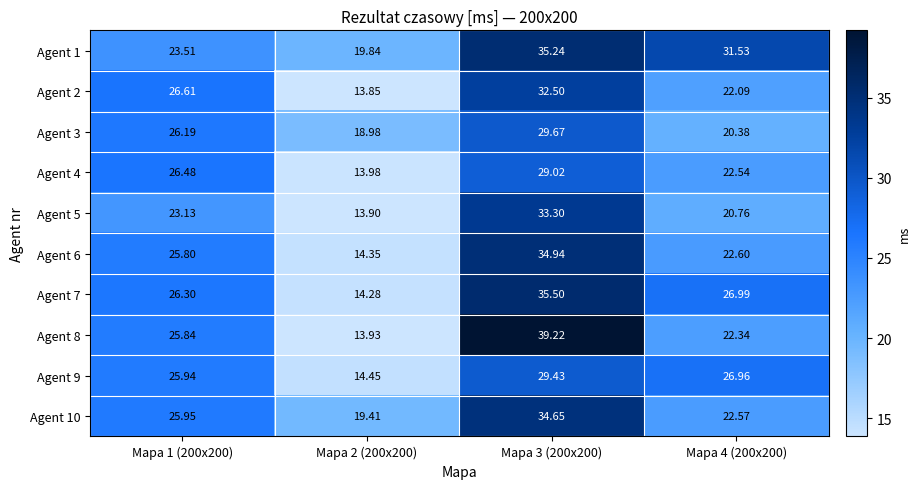

Which series has the widest spread of values?

Agent 8